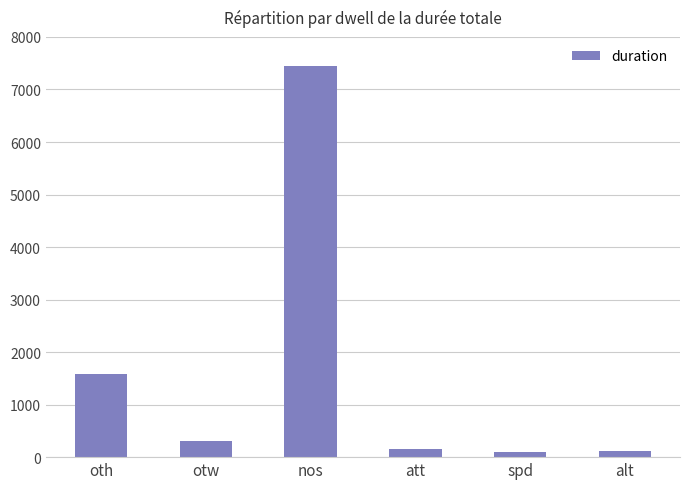

What is the ratio of the value at oth to the value at otw?

5.3